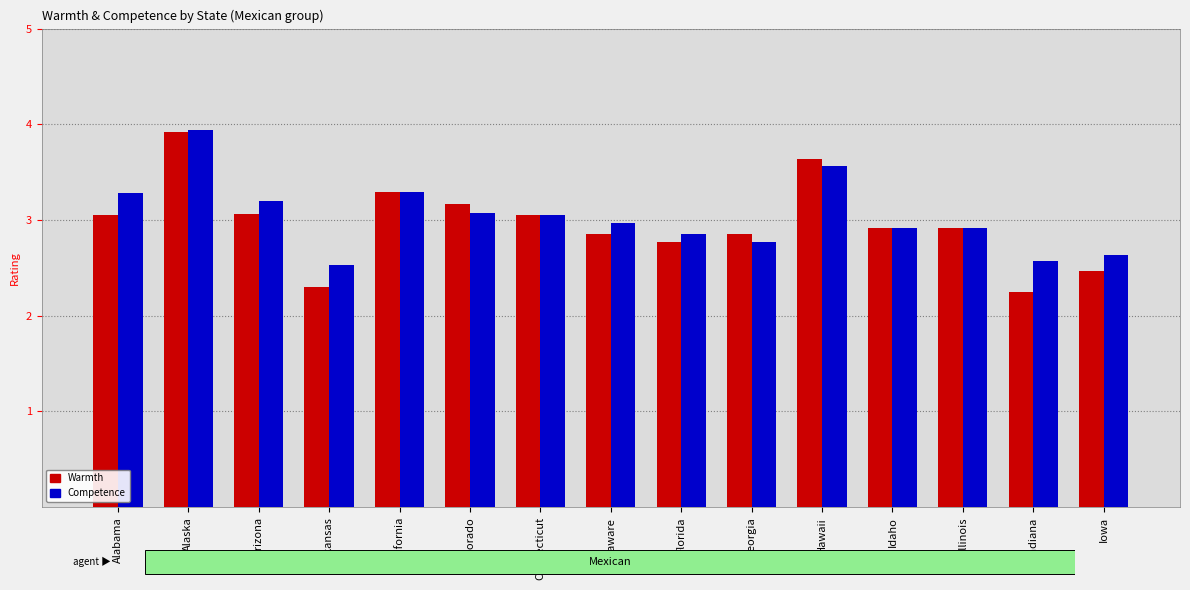

Which series has the largest range (max minus min)?

Warmth